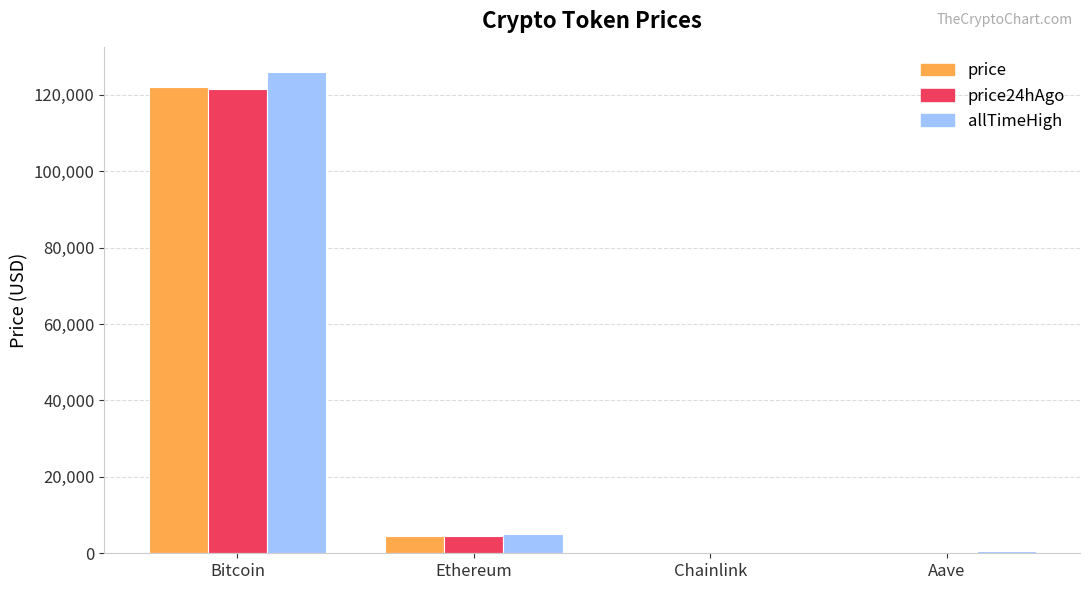

Is the value of allTimeHigh at Bitcoin greater than the value of price24hAgo at Ethereum?

Yes